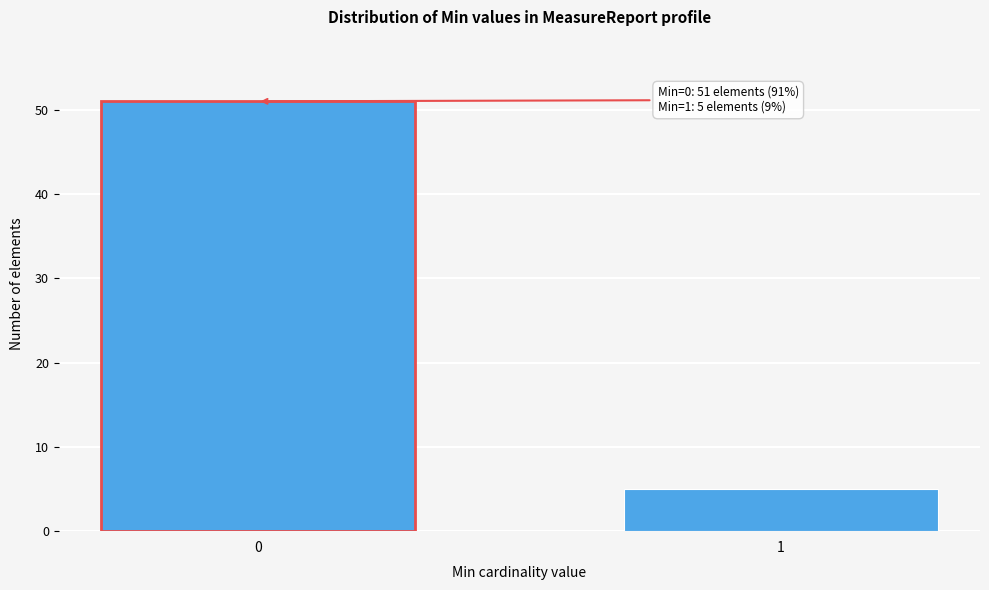

Reading left to right, what are all the values shown in this chart?

0=51	1=5